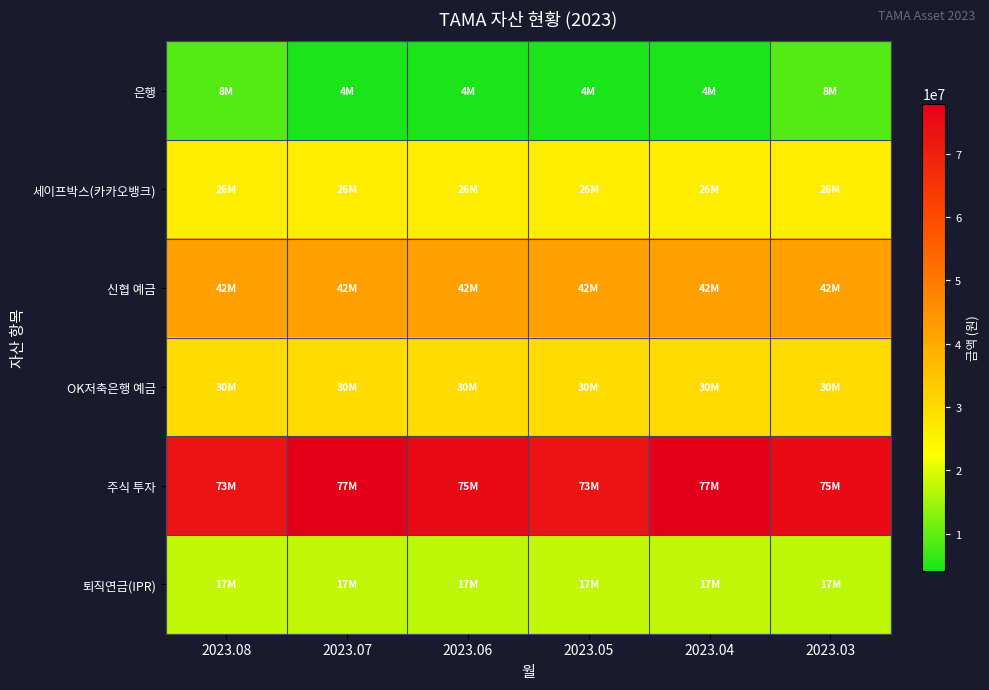

How many categories are shown in the chart?

6